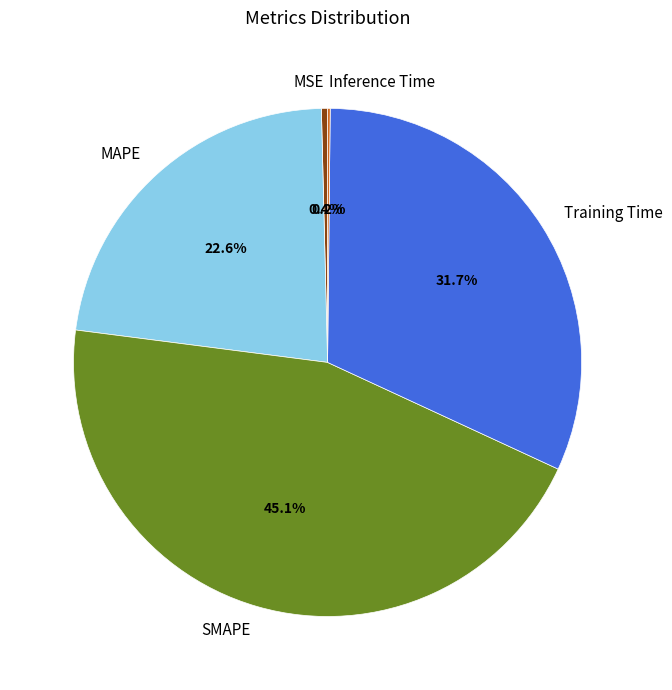

Is there any slice that represents more than half of the pie?

No